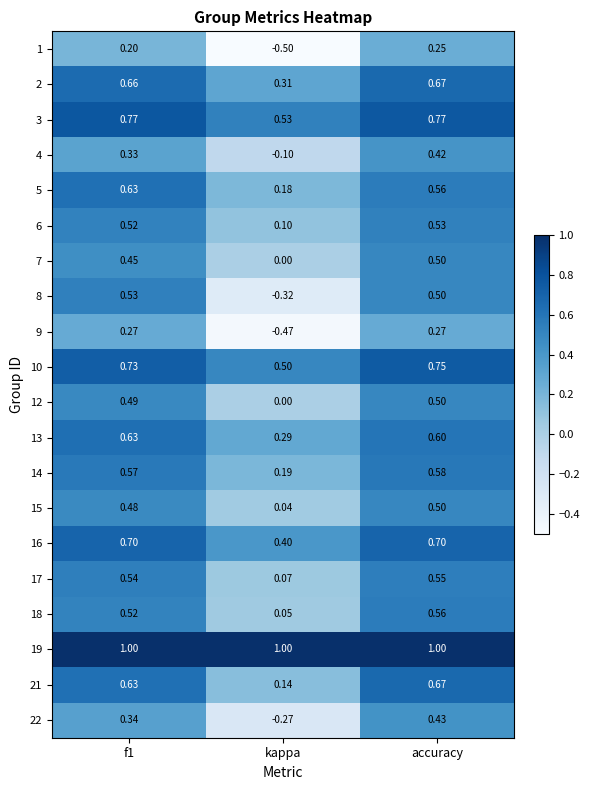

At which label does 4 reach its peak?

accuracy